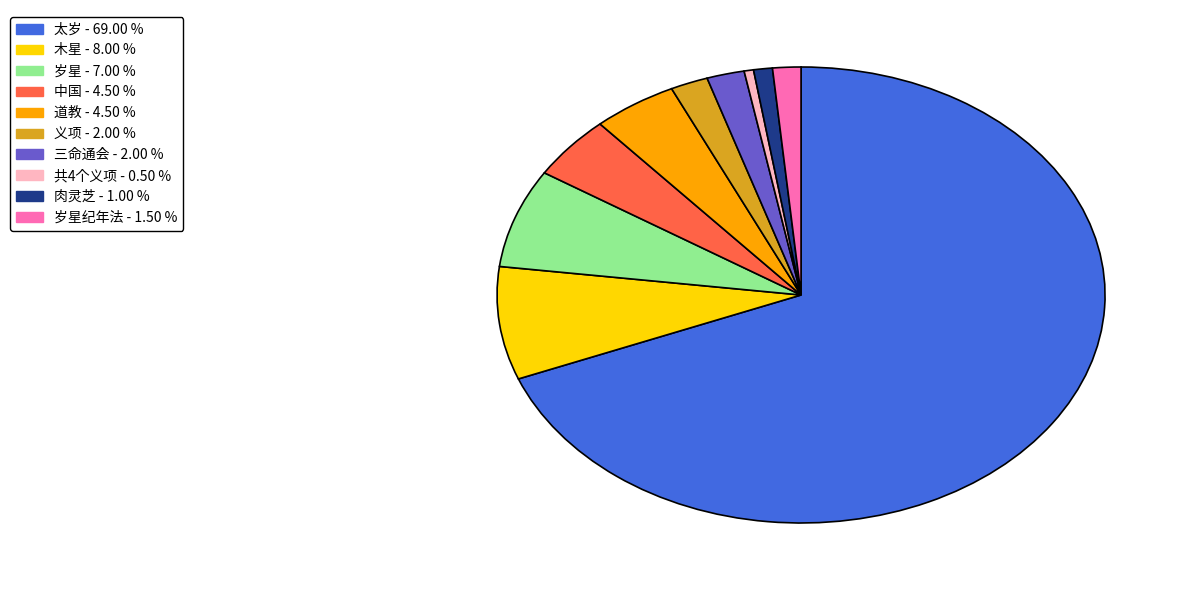

Is there a majority slice in this chart?

Yes